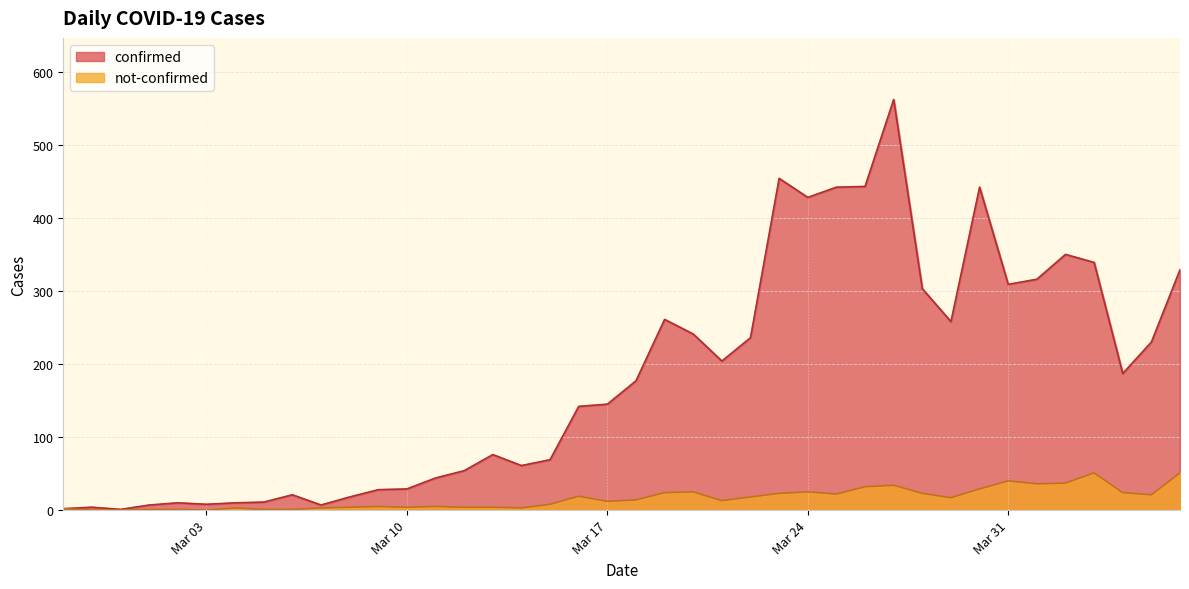

What are all the series names shown in the legend?

confirmed, not-confirmed